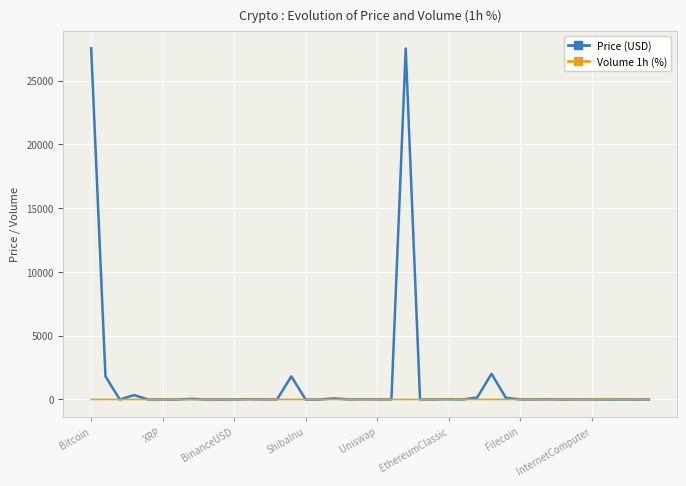

What is the difference between the second highest and minimum values in the Volume 1h (%) series?

14.8